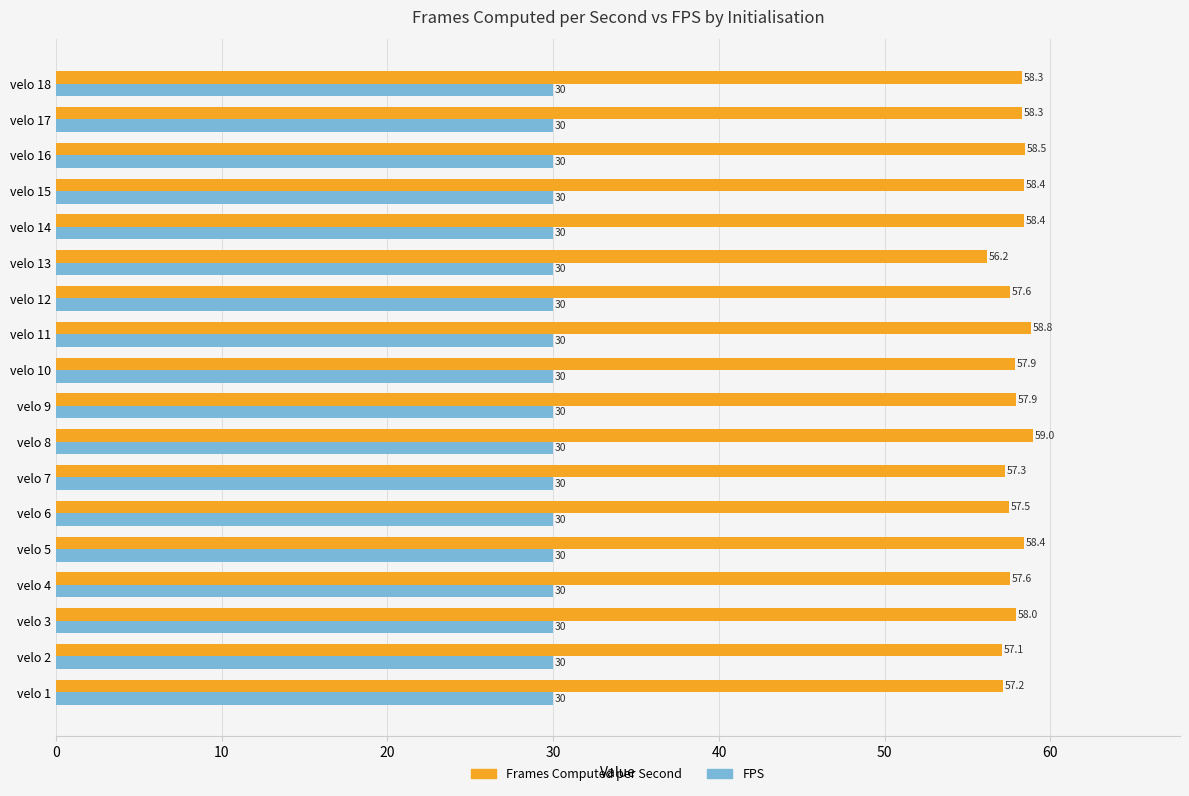

At which label is Frames Computed per Second closest to 57?

velo 2